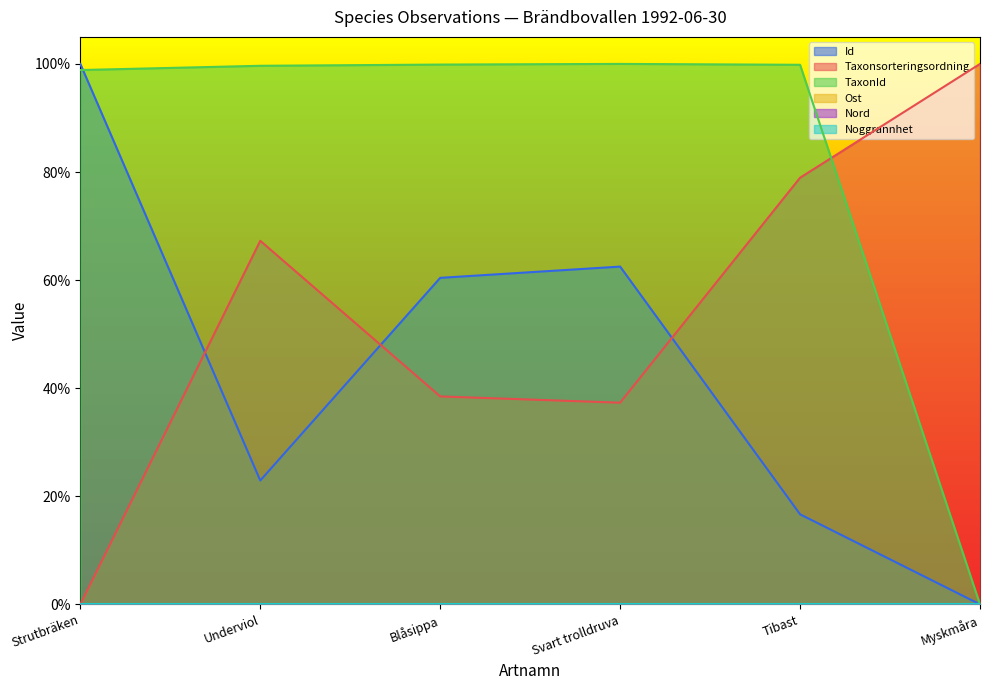

At which label is Taxonsorteringsordning closest to 0?

Strutbräken